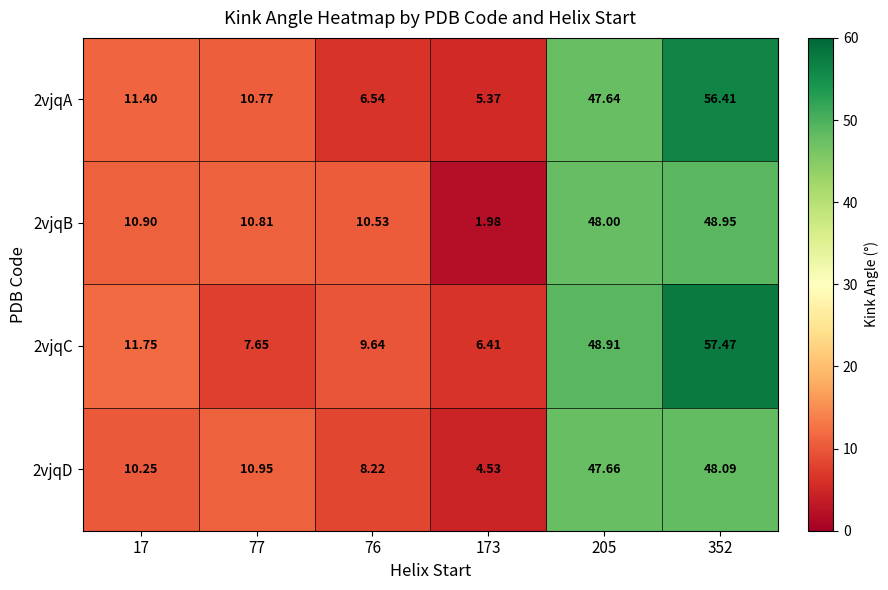

Which category has the highest value across all series?

352